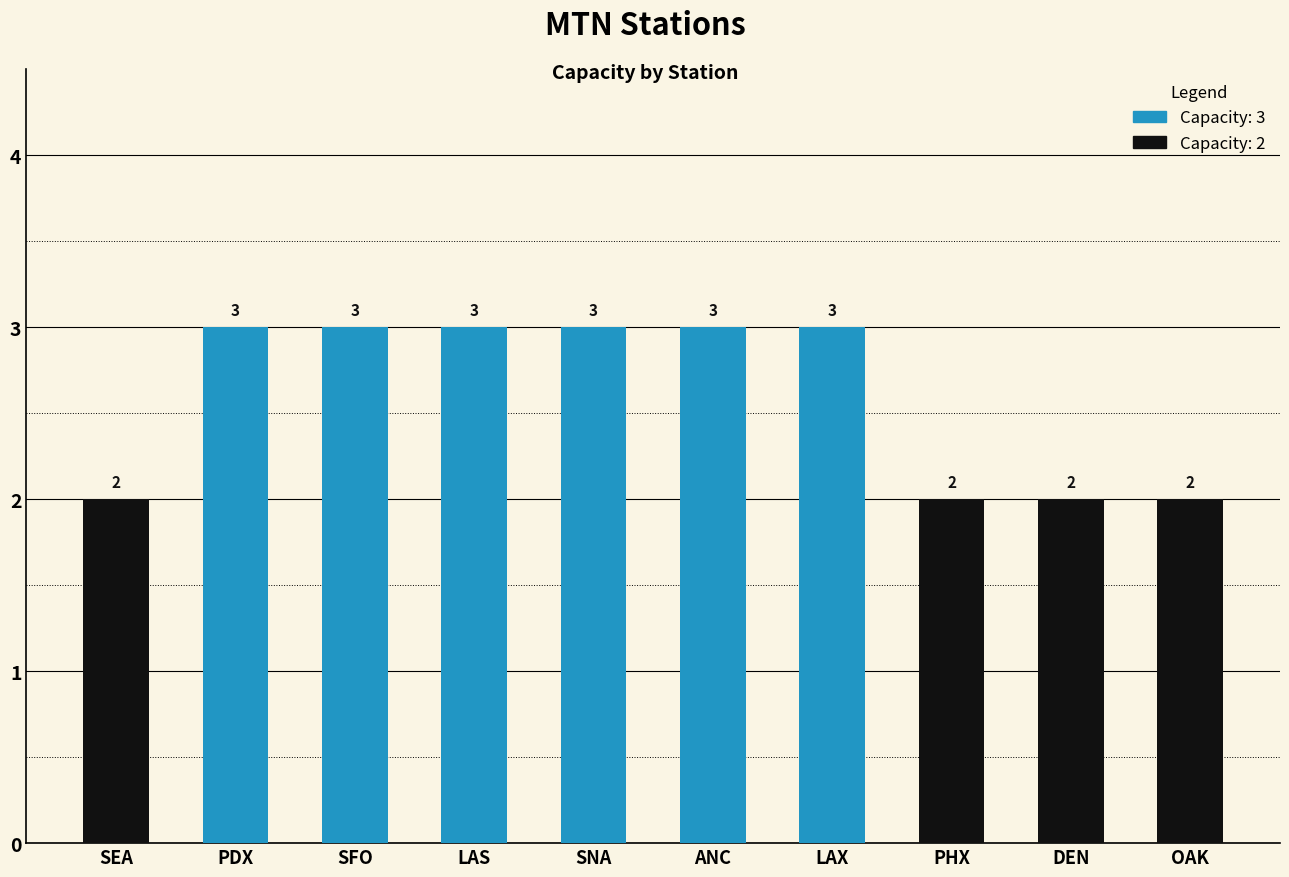

How many series are shown in this chart?

1